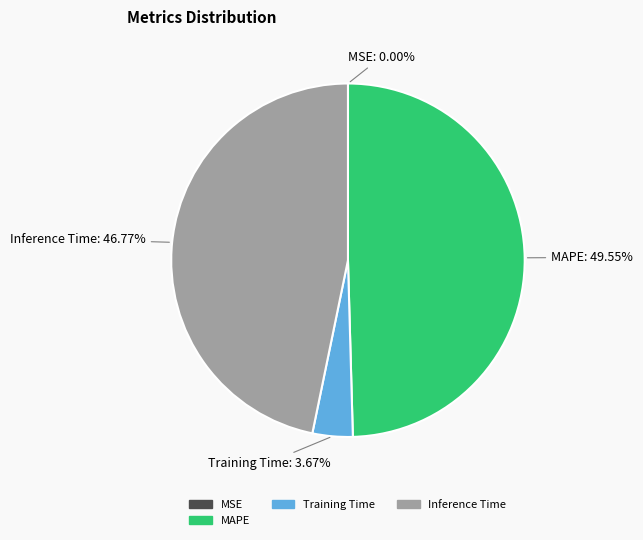

Is there a majority slice in this chart?

No